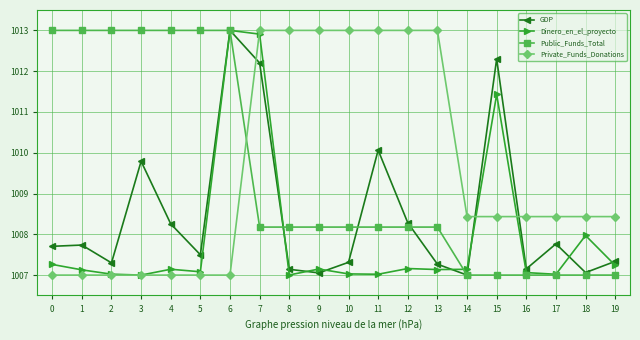

True or false: Public_Funds_Total has a value of 623.7 at 0.

False